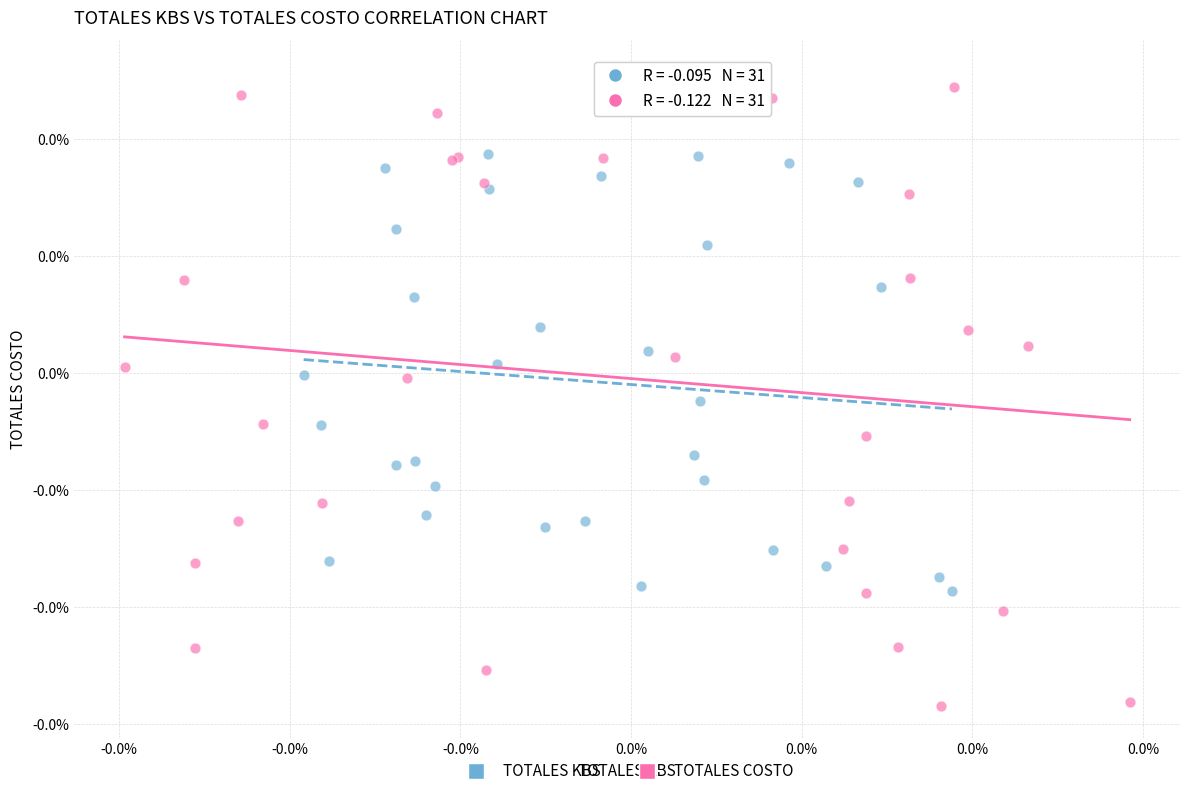

What are all the series names shown in the legend?

TOTALES KBS, TOTALES COSTO